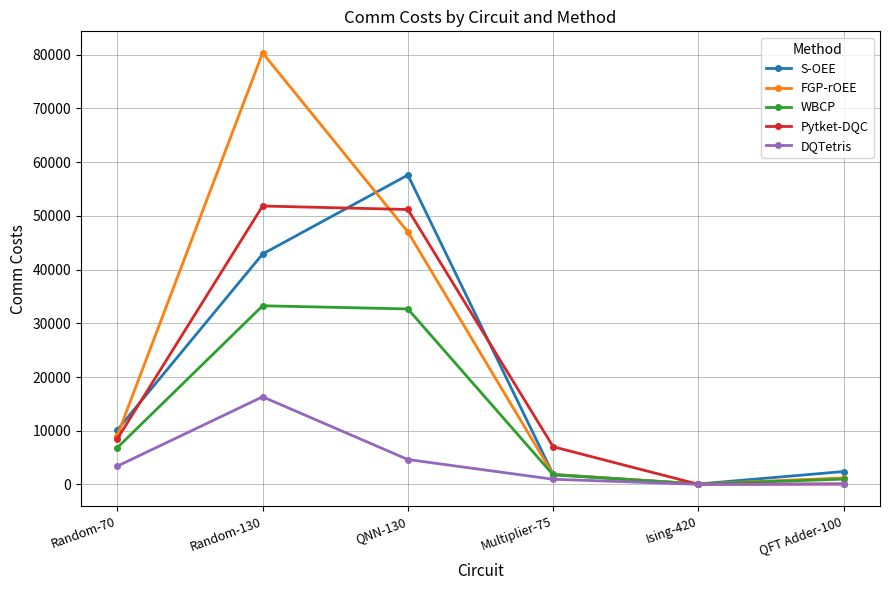

At which category is the sum across all series the highest?

Random-130